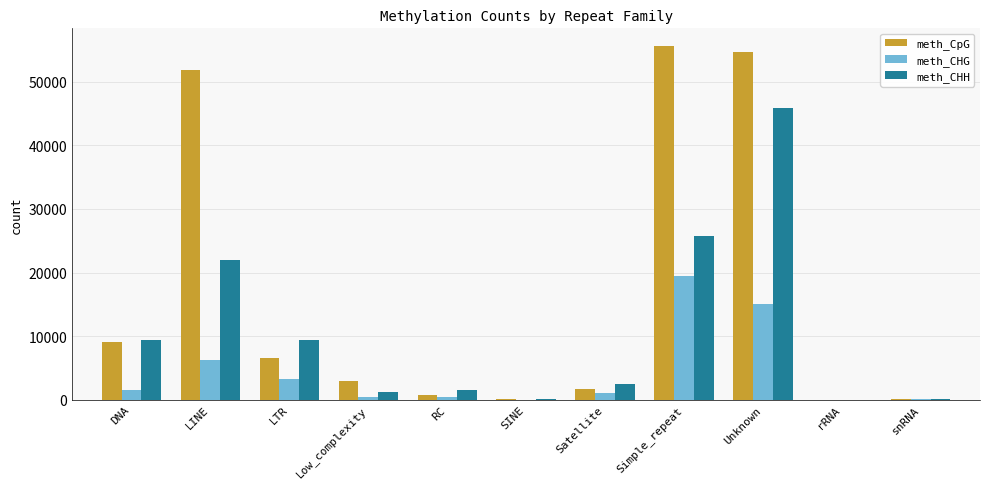

What is the difference between the meth_CHG values at Simple_repeat and rRNA?

19479